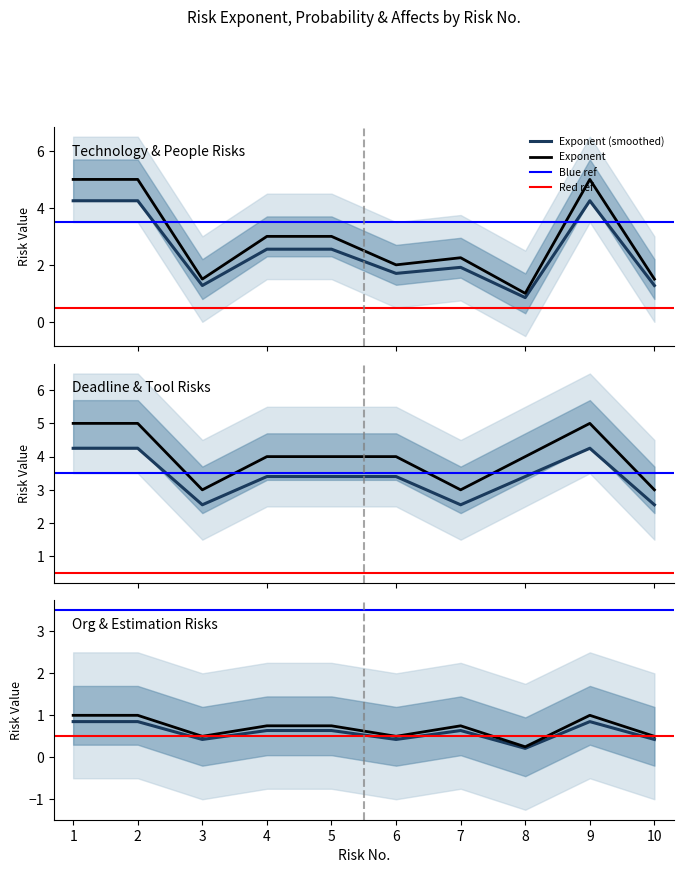

Between 8 and 6, which is larger?

6